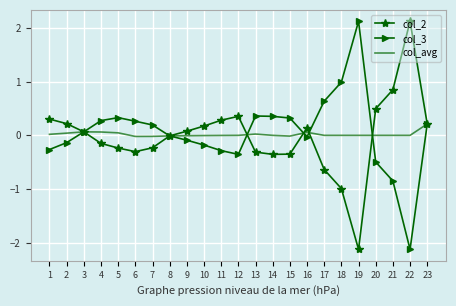

At which label does col_3 reach its peak?

19